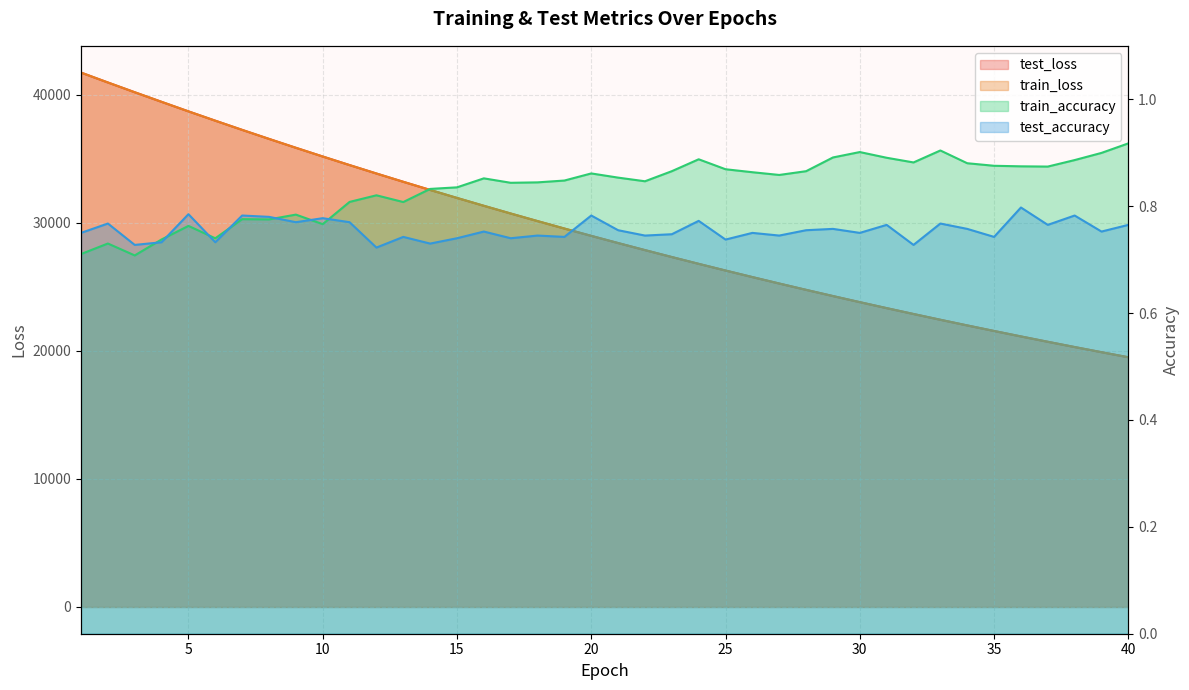

List the labels in order of test_accuracy value, largest first.

36, 5, 7, 20, 38, 8, 10, 24, 9, 11, 2, 33, 31, 37, 40, 29, 34, 21, 28, 16, 39, 1, 26, 30, 23, 18, 27, 22, 35, 13, 19, 15, 17, 25, 6, 4, 14, 32, 3, 12